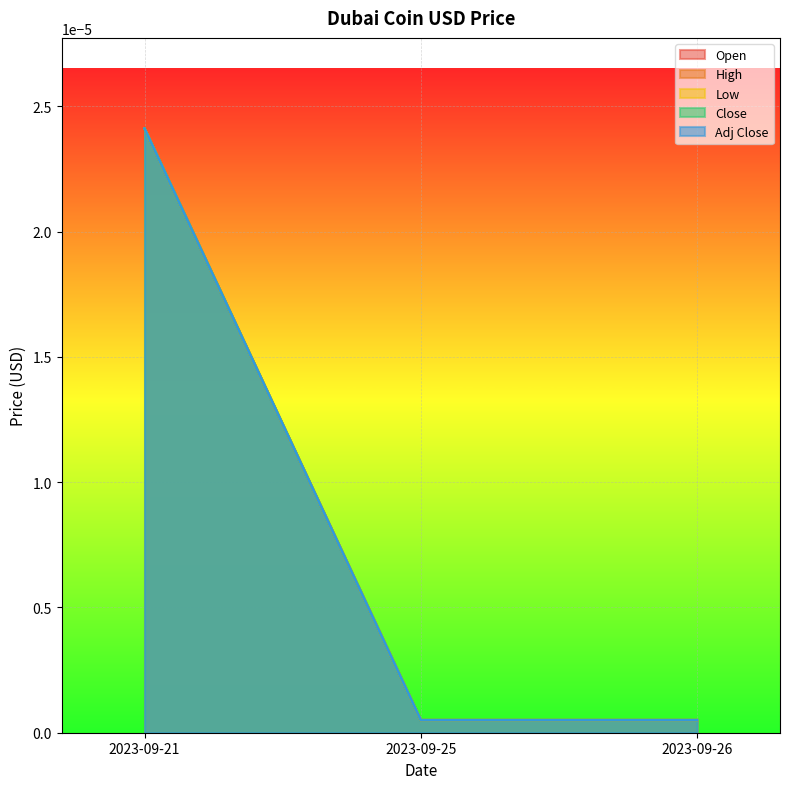

True or false: Open has a value of 0.0 at 2023-09-25.

True